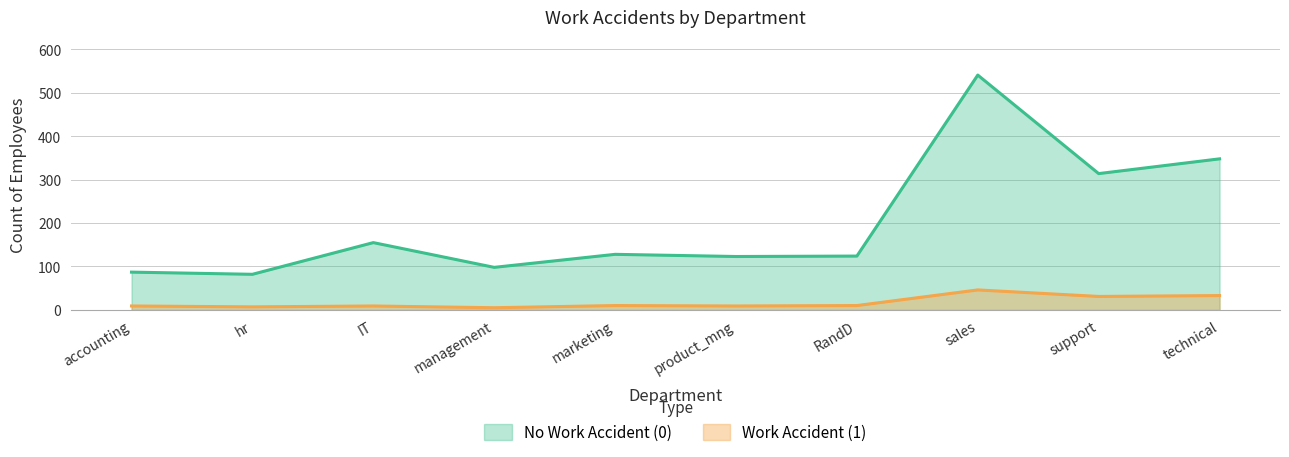

How many lines are shown in the chart?

2